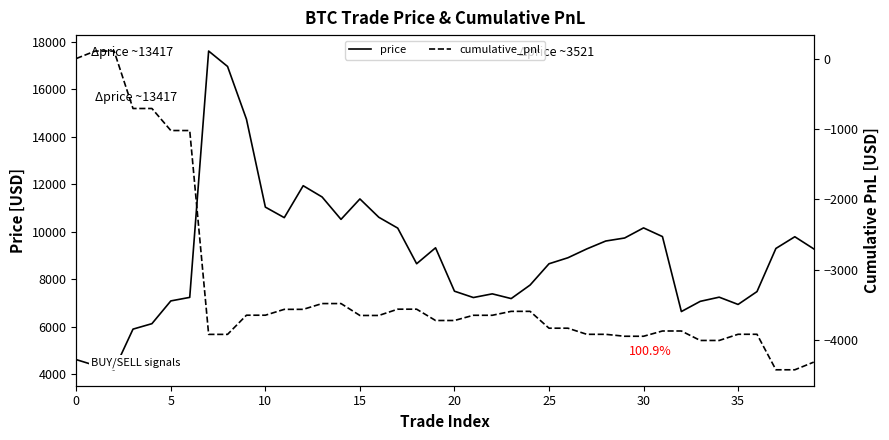

What is the approximate value of price at 0?

4619.8